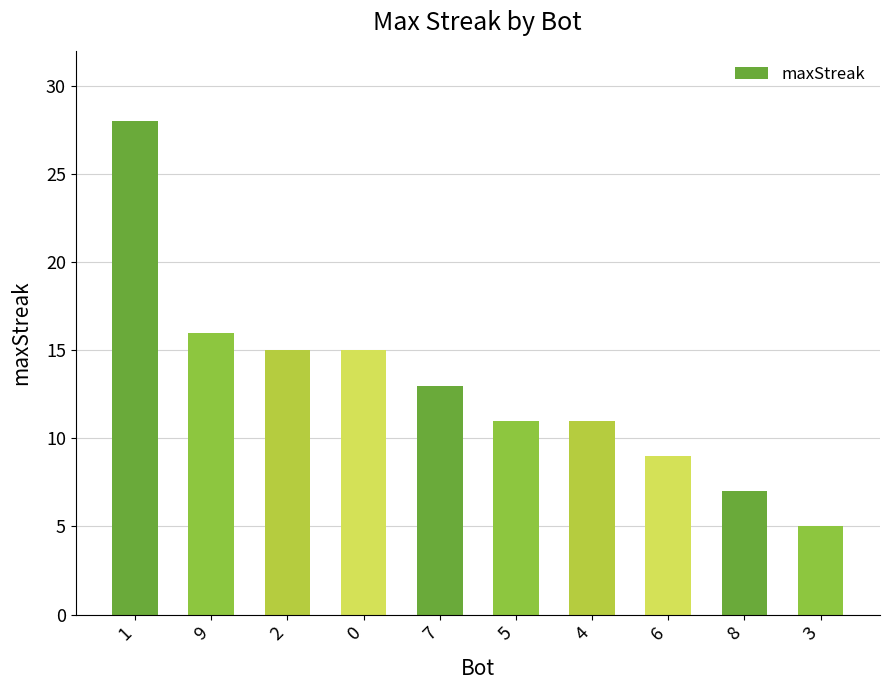

Count the number of data series in this chart.

1